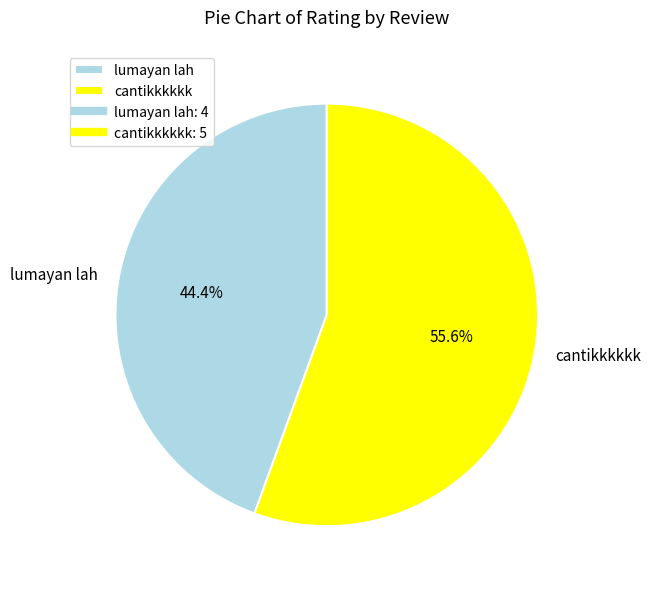

Is there a majority slice in this chart?

Yes